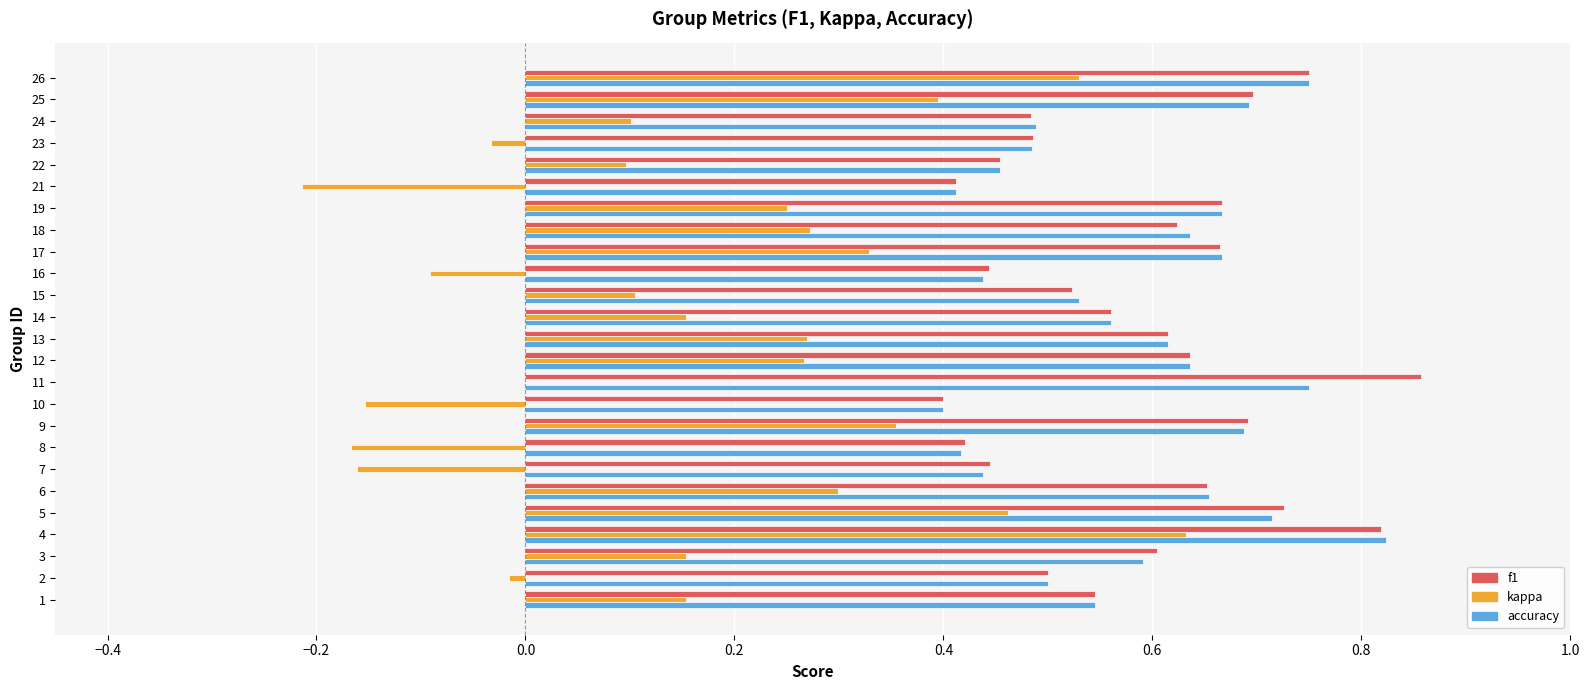

Which category has the highest value across all series?

11